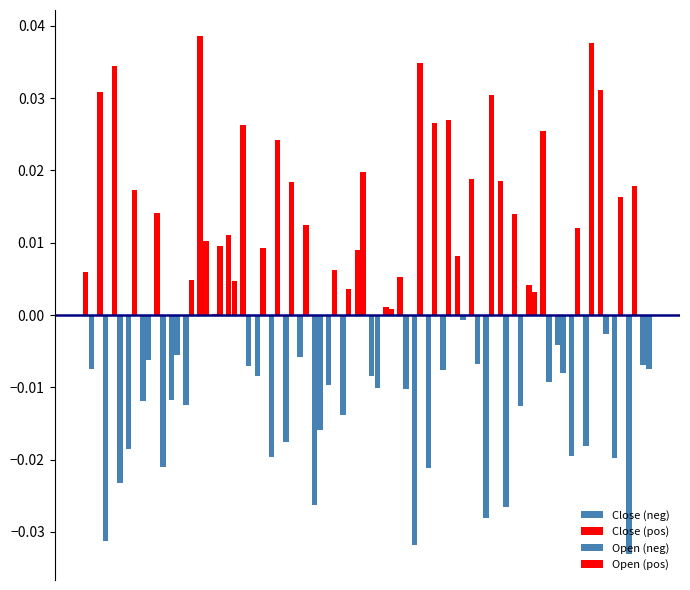

How many distinct data groups are displayed?

4